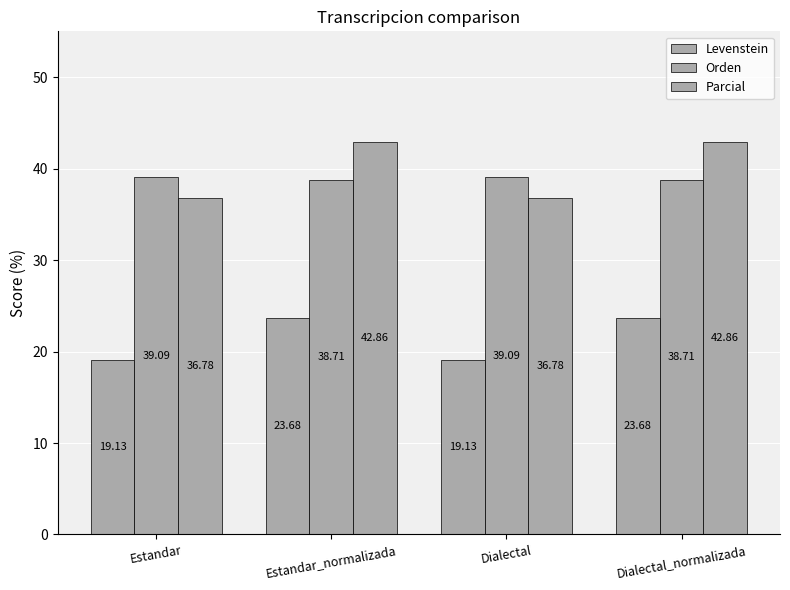

Which series has the widest spread of values?

Parcial